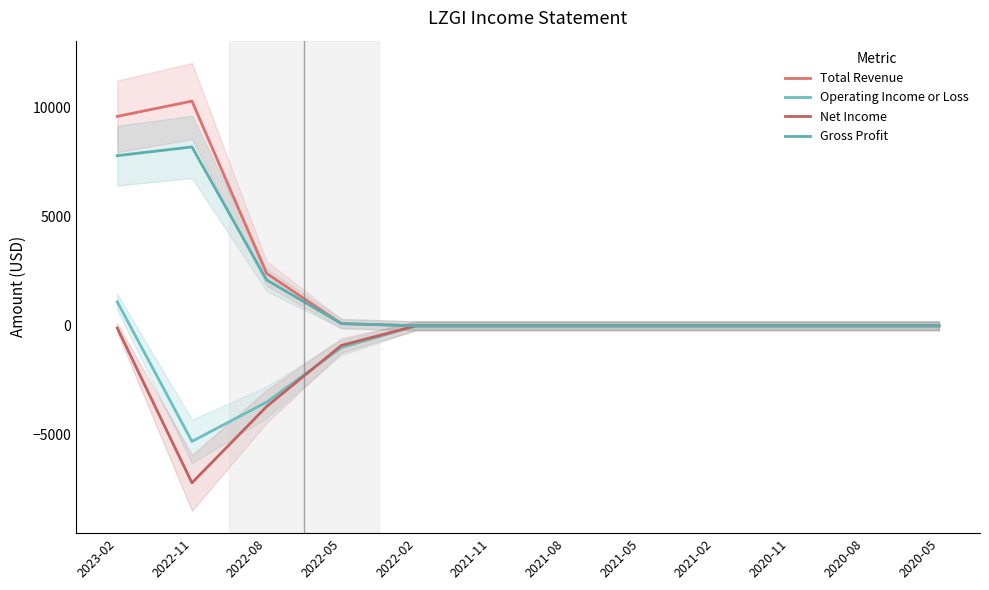

Rank the categories by Gross Profit value from lowest to highest.

2022-02, 2021-11, 2021-08, 2021-05, 2021-02, 2020-11, 2020-08, 2020-05, 2022-05, 2022-08, 2023-02, 2022-11